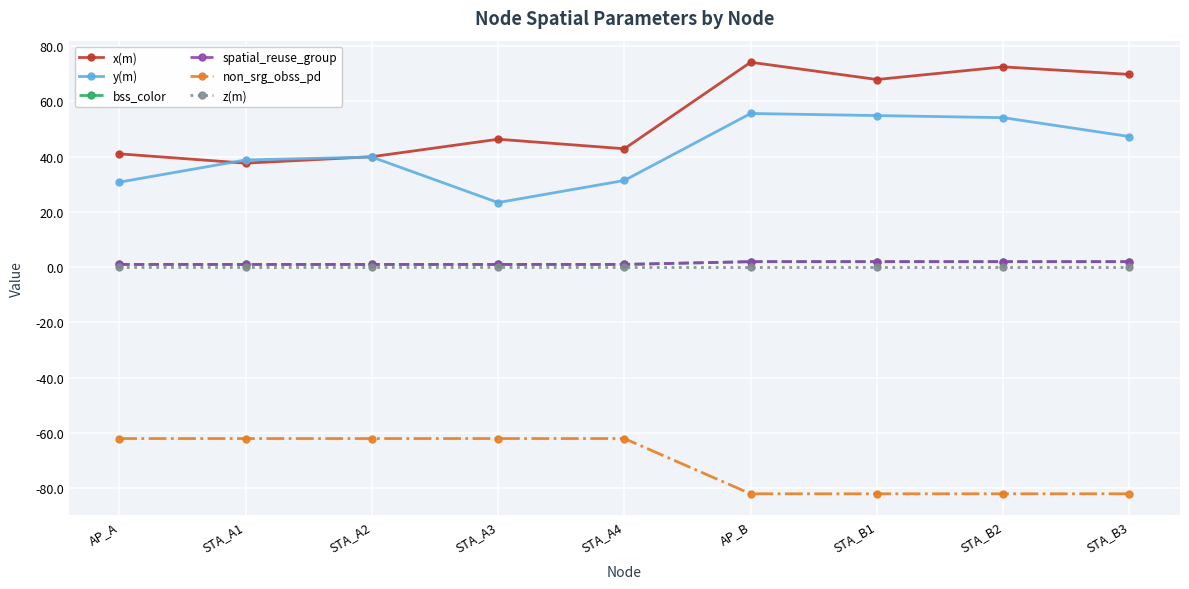

Is the value of z(m) at STA_B2 greater than the value of non_srg_obss_pd at STA_B1?

Yes